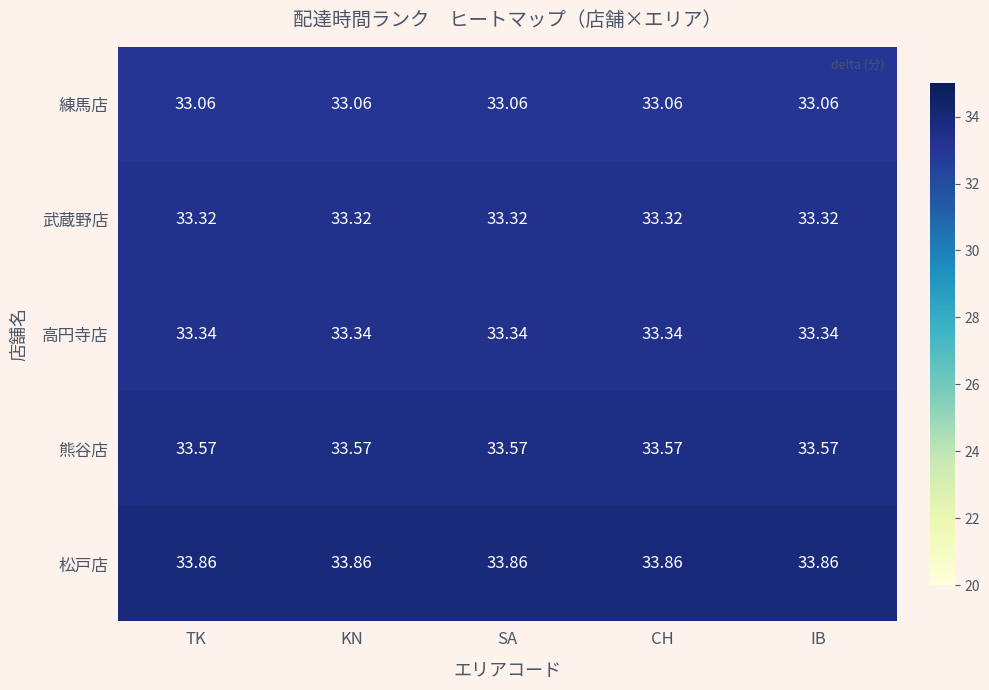

Is the value of 武蔵野店 at TK greater than the value of 高円寺店 at TK?

No